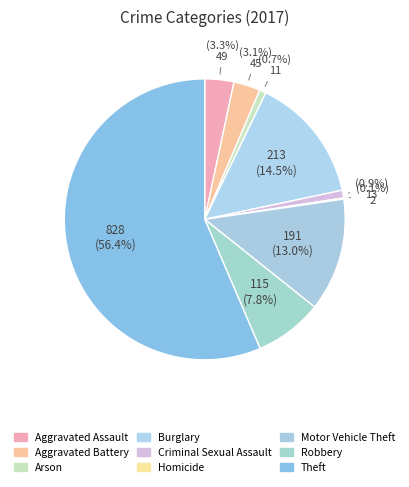

How many slices are in this pie chart?

9